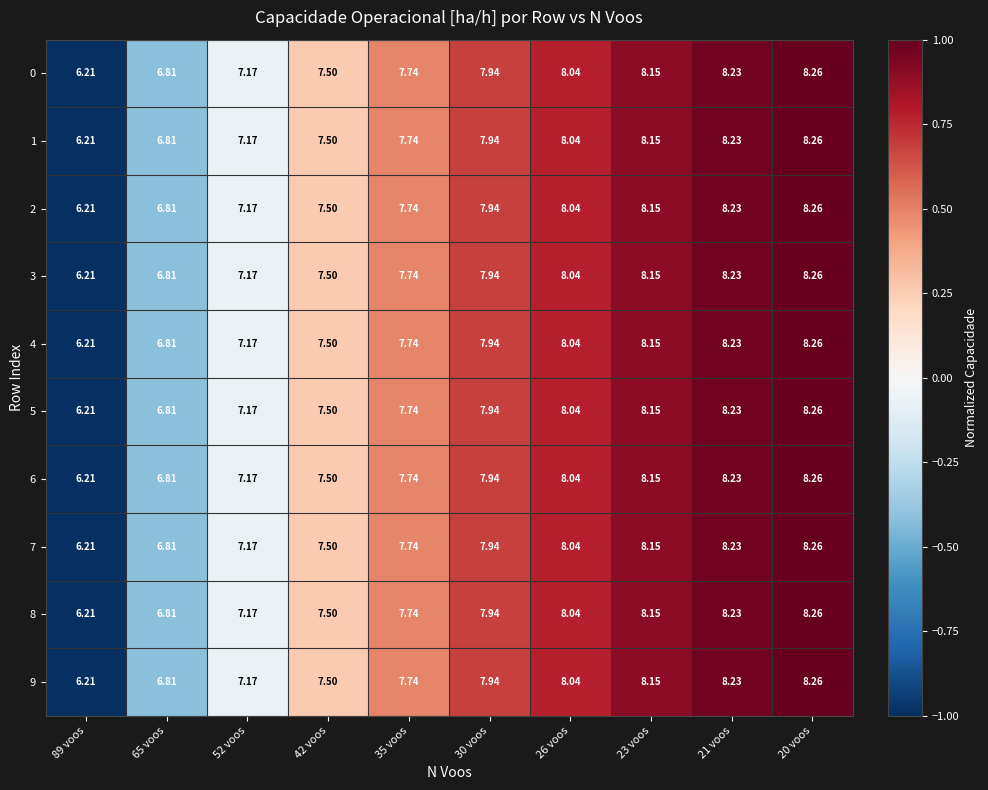

Count the number of data series in this chart.

10